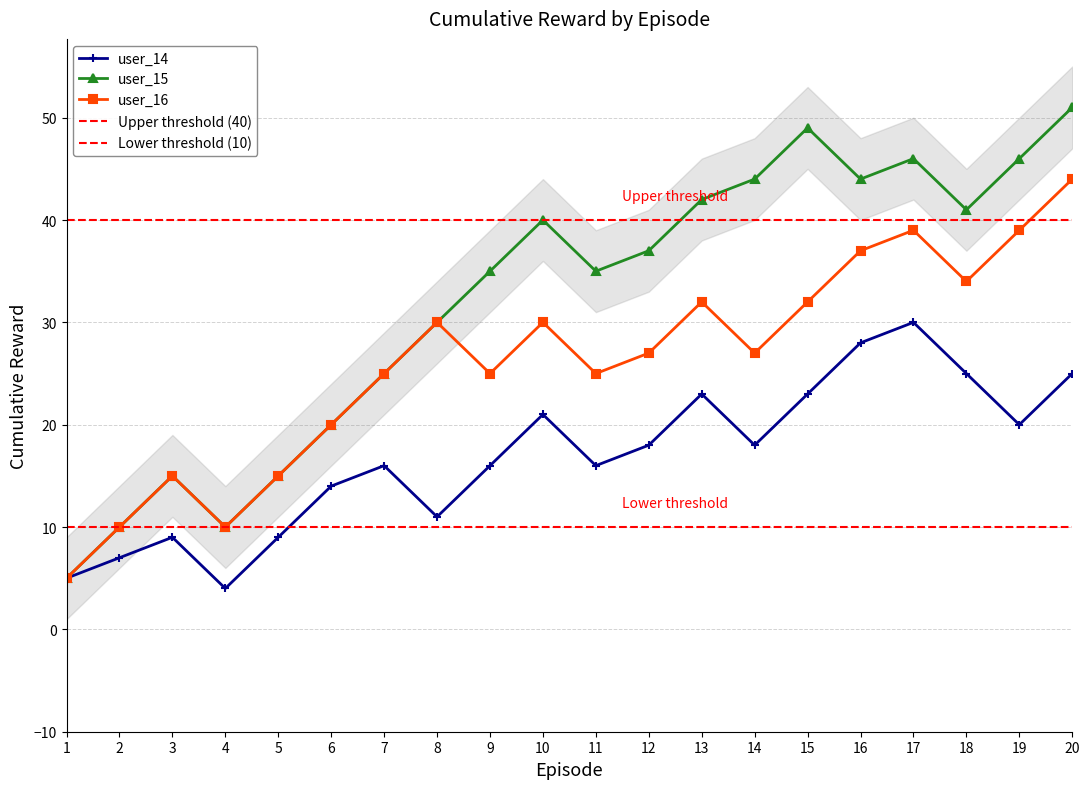

Is the value of user_16 at 14 greater than the value of user_14 at 12?

Yes